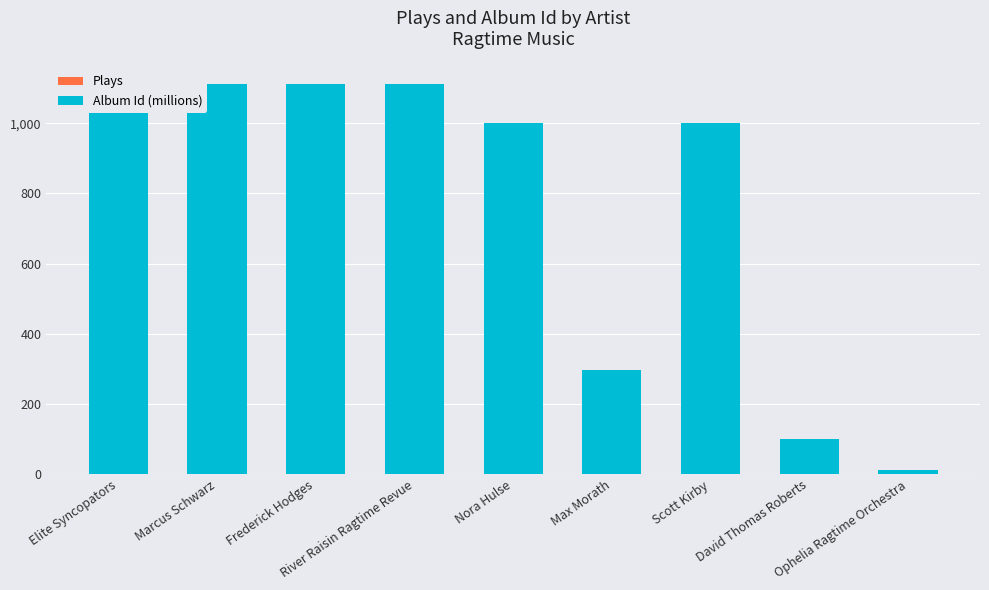

What is the approximate value of Album Id (millions) at River Raisin Ragtime Revue?

1111.1